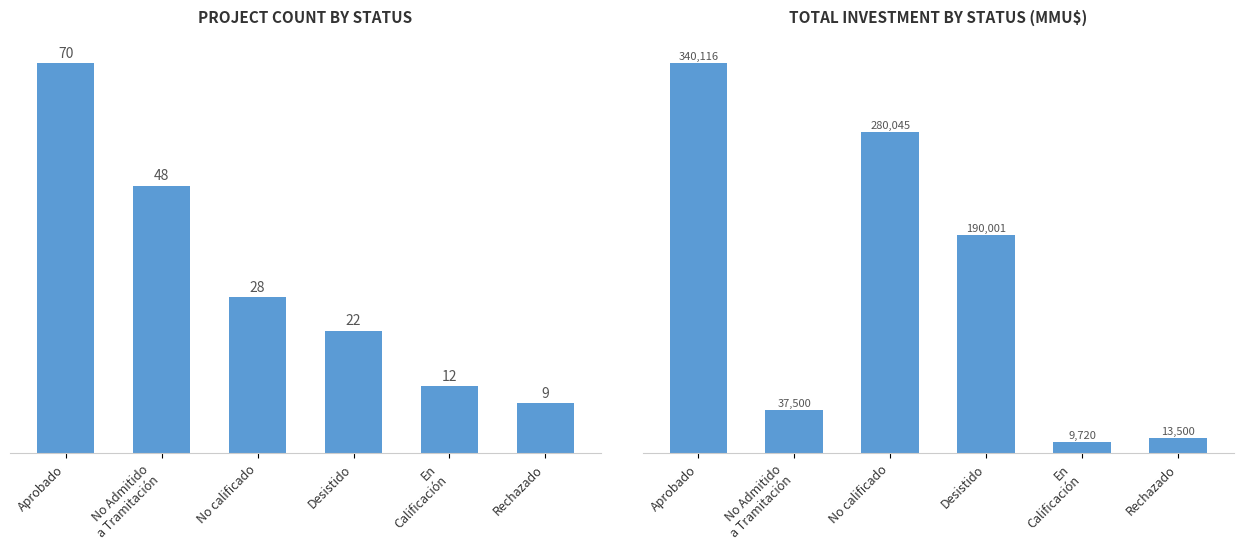

What are all the series names shown in the legend?

Count, Total Investment (MMU$)